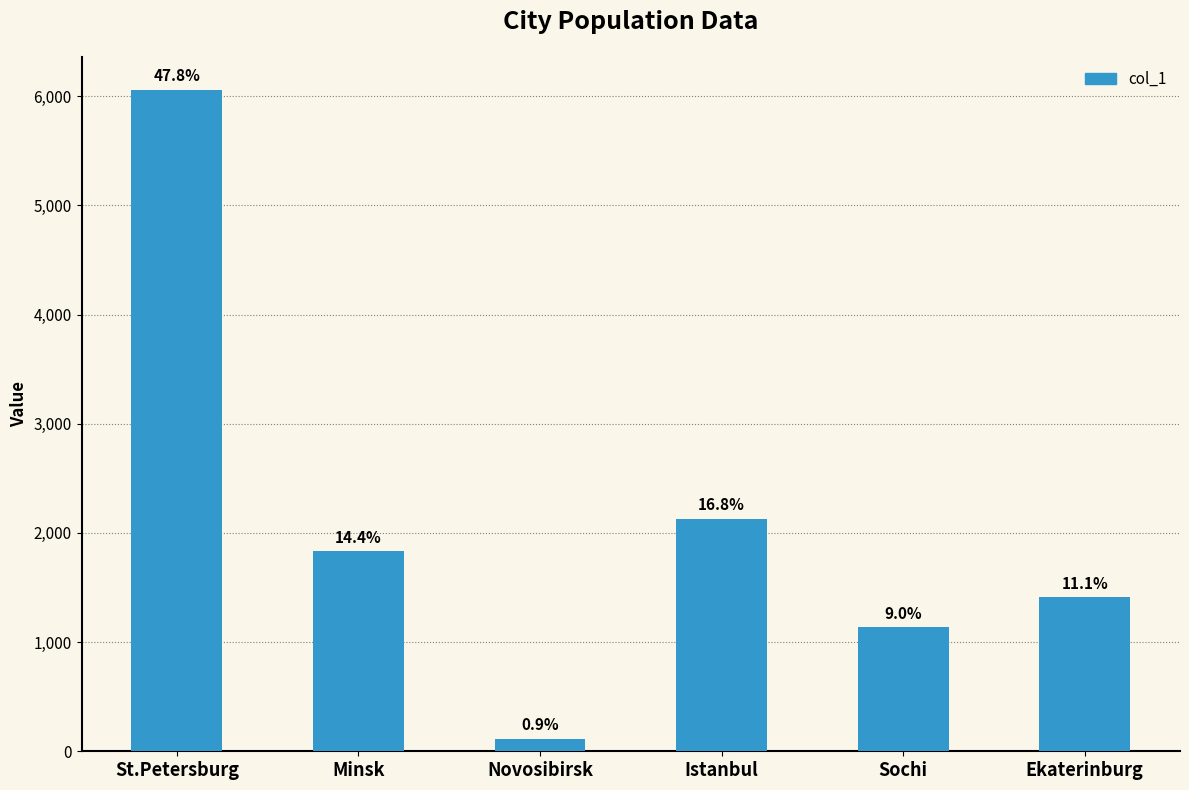

At which label is the value closest to 3087?

Istanbul